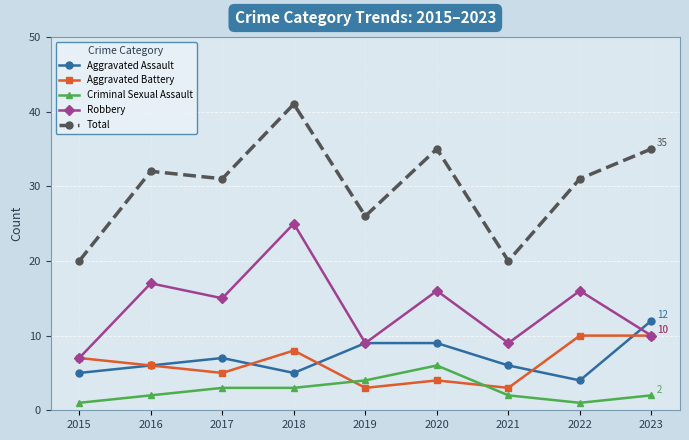

At how many categories does at least one series exceed 24?

7